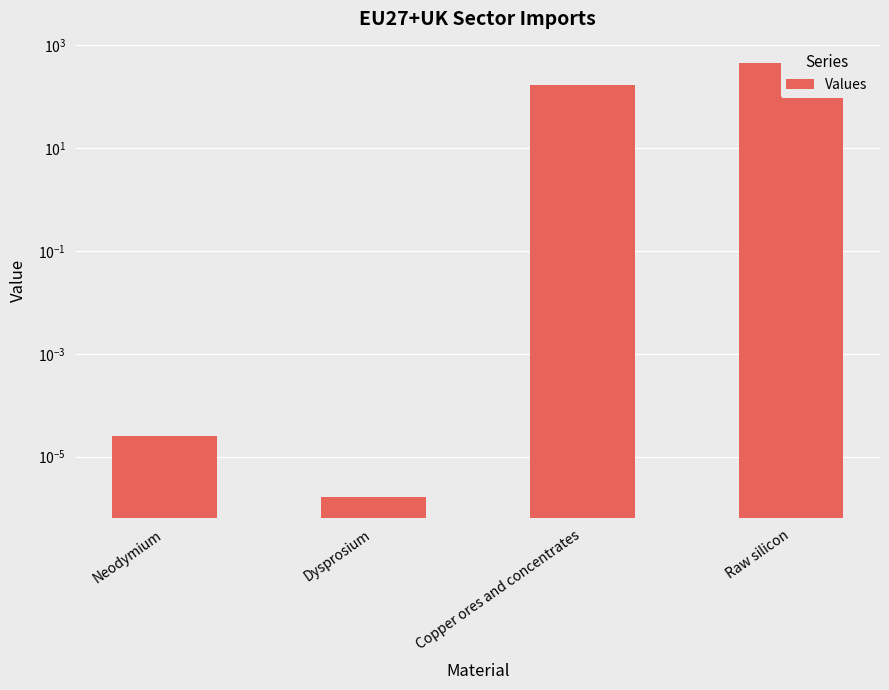

How many bars are there in total?

4